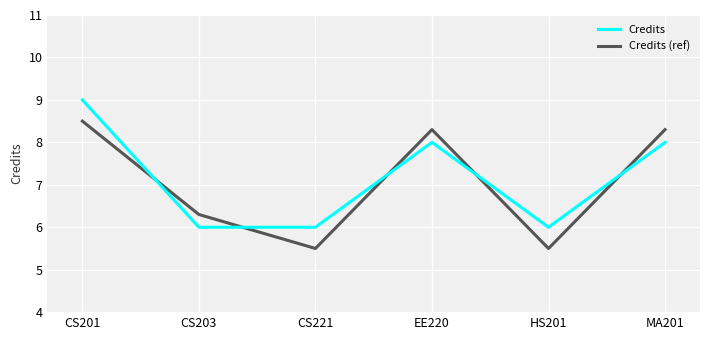

Is the value of Credits (ref) at CS201 greater than the value of Credits at MA201?

Yes